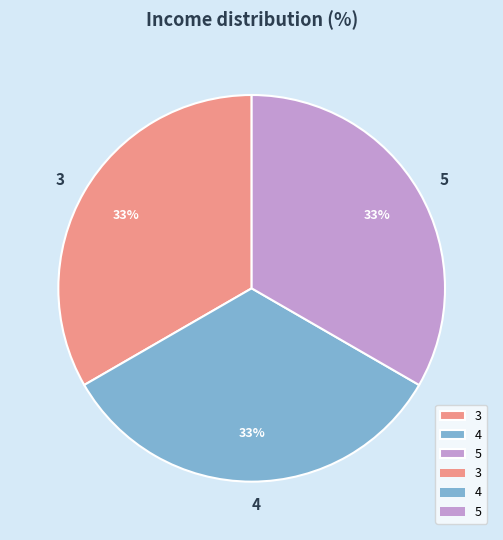

What is the ratio of the value at 4 to the value at 5?

1.0